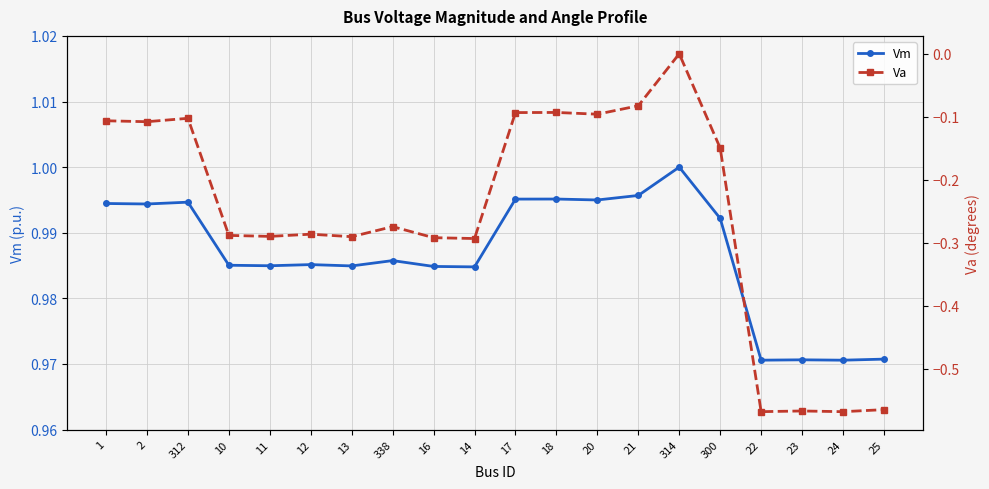

What position from the right is 20?

8